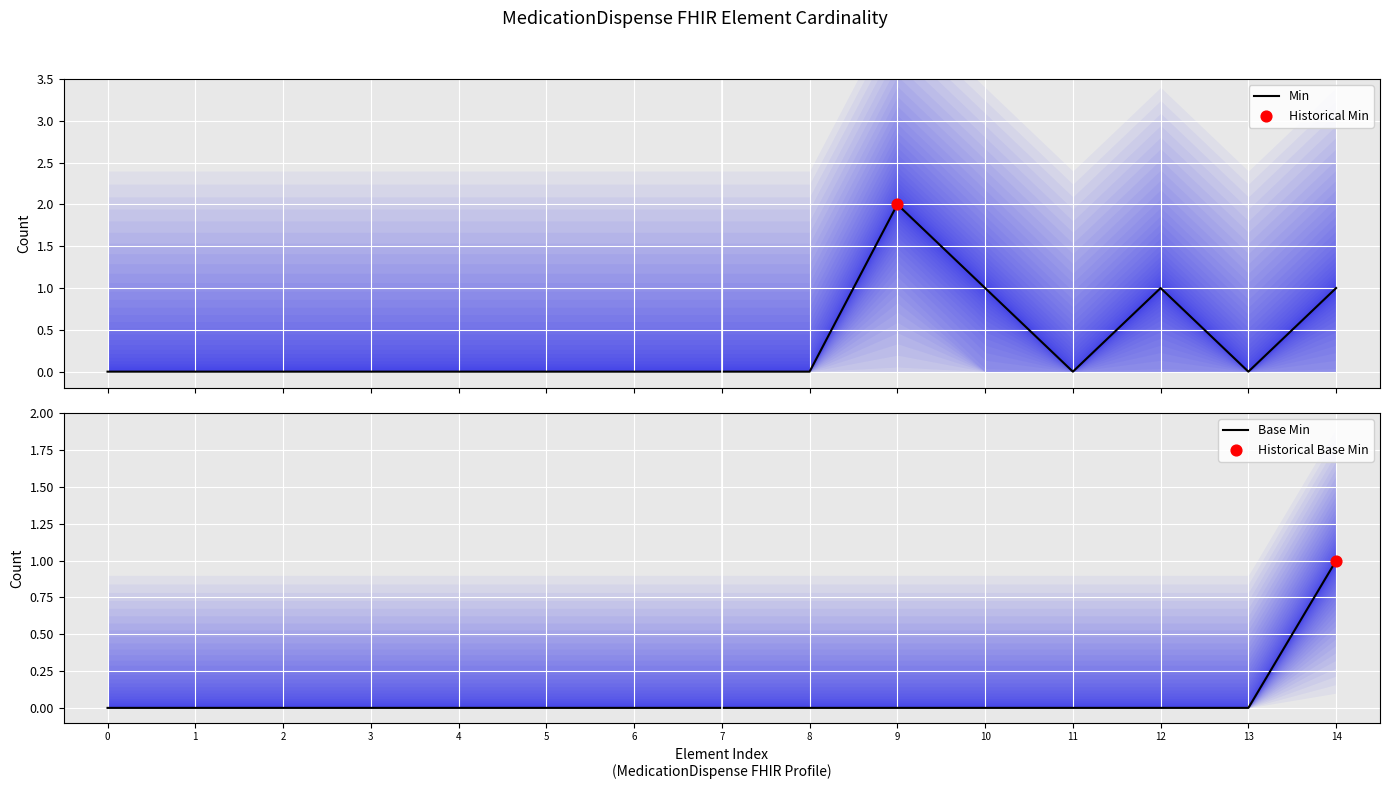

At how many categories does at least one series exceed 1?

1